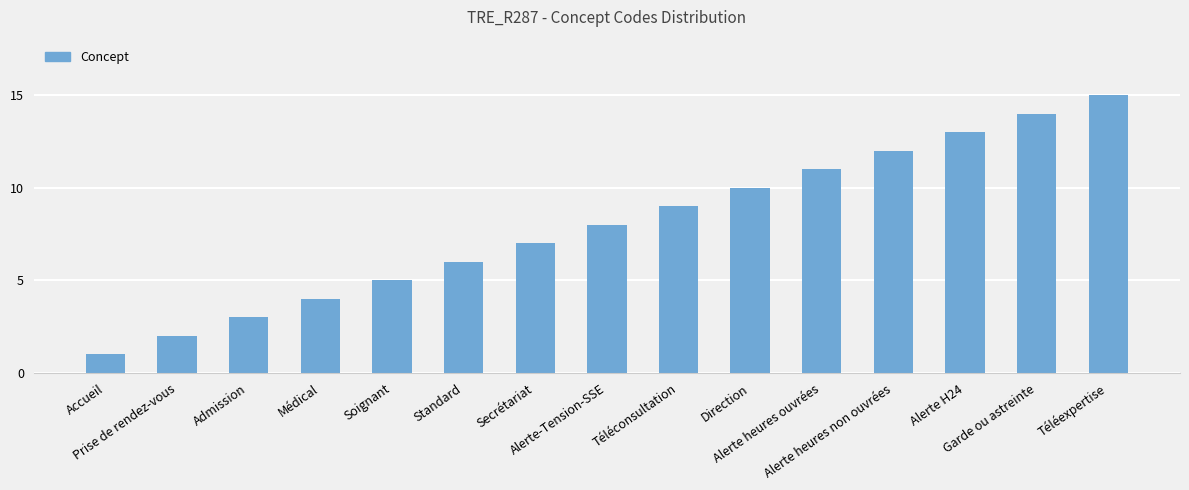

Which label corresponds to the largest value in the chart?

Téléexpertise